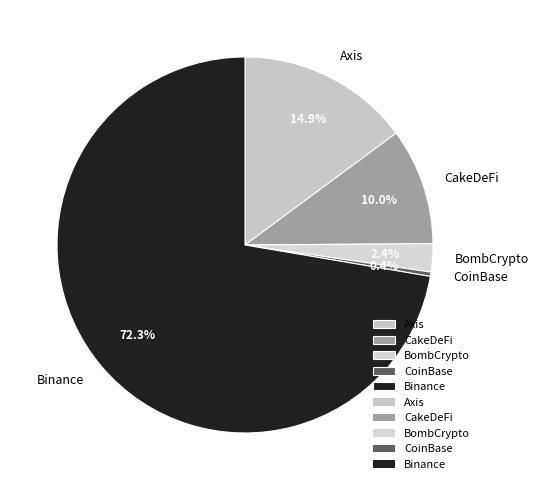

How many slices are in this pie chart?

5